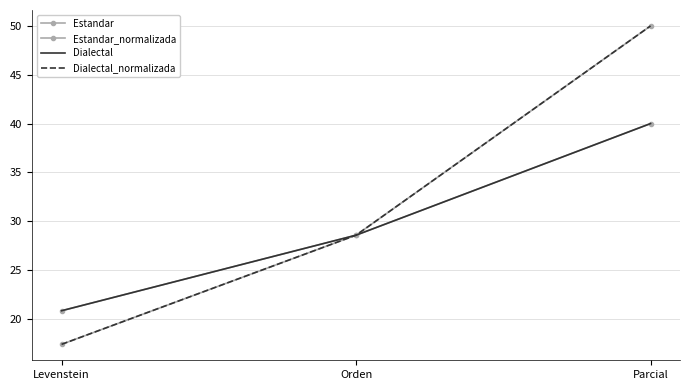

The value of Estandar_normalizada at Orden is 11.7. True or false?

False